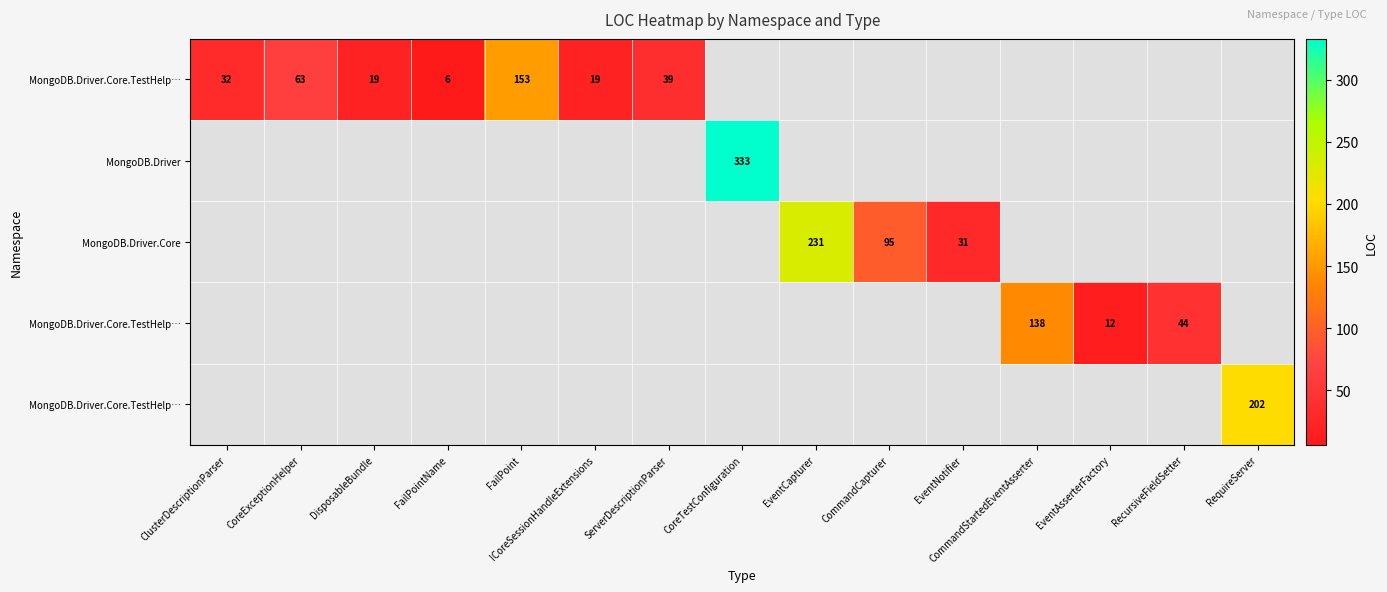

How many categories are shown in the chart?

15